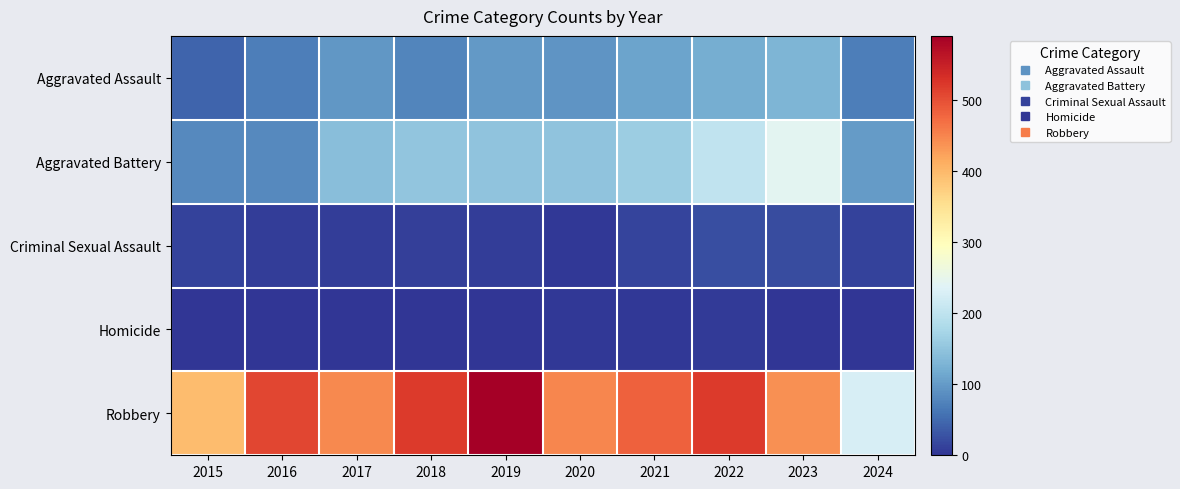

Reading right to left, what are all the values shown in this chart?

Aggravated Assault: 2024=70	2023=130	2022=121	2021=110	2020=94	2019=98	2018=77	2017=95	2016=71	2015=46
Aggravated Battery: 2024=100	2023=244	2022=202	2021=163	2020=150	2019=148	2018=152	2017=142	2016=82	2015=82
Criminal Sexual Assault: 2024=13	2023=22	2022=24	2021=14	2020=3	2019=8	2018=11	2017=8	2016=8	2015=12
Homicide: 2024=2	2023=2	2022=5	2021=4	2020=3	2019=2	2018=1	2017=1	2016=1	2015=0
Robbery: 2024=228	2023=440	2022=521	2021=484	2020=450	2019=591	2018=520	2017=446	2016=510	2015=395